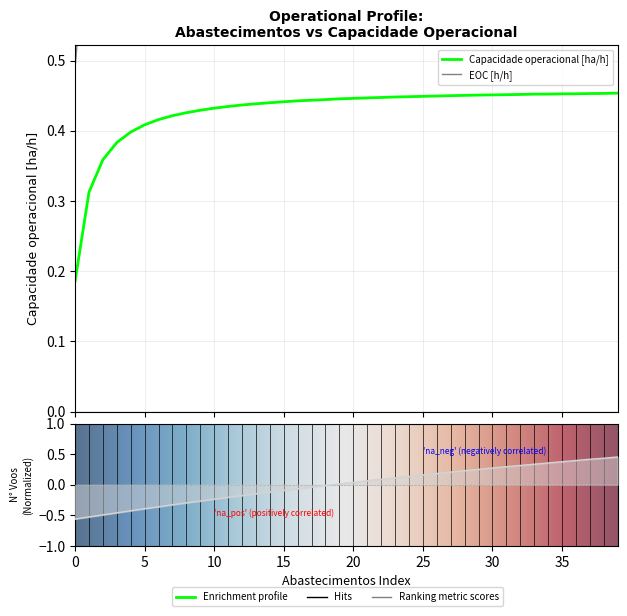

True or false: Tempo util [h] and Capacidade operacional [ha/h] intersect in this chart.

False